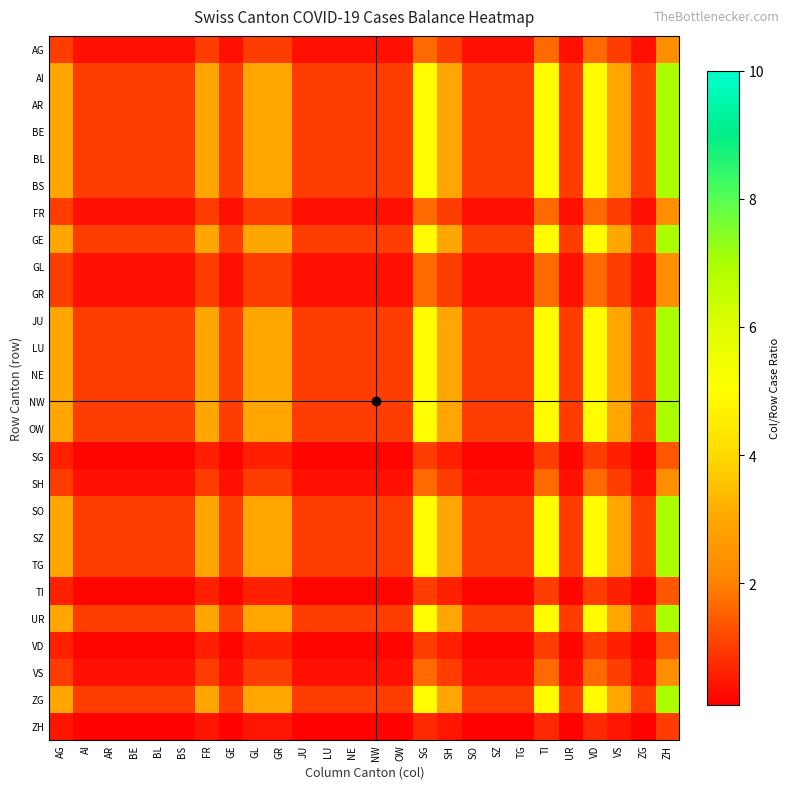

Reading left to right, extract all data points from this chart.

AG: AG=1.0	AI=0.3	AR=0.3	BE=0.3	BL=0.3	BS=0.3	FR=1.0	GE=0.3	GL=1.0	GR=1.0	JU=0.3	LU=0.3	NE=0.3	NW=0.3	OW=0.3	SG=1.7	SH=1.0	SO=0.3	SZ=0.3	TG=0.3	TI=1.7	UR=0.3	VD=1.7	VS=1.0	ZG=0.3	ZH=2.3
AI: AG=3.0	AI=1.0	AR=1.0	BE=1.0	BL=1.0	BS=1.0	FR=3.0	GE=1.0	GL=3.0	GR=3.0	JU=1.0	LU=1.0	NE=1.0	NW=1.0	OW=1.0	SG=5.0	SH=3.0	SO=1.0	SZ=1.0	TG=1.0	TI=5.0	UR=1.0	VD=5.0	VS=3.0	ZG=1.0	ZH=7.0
AR: AG=3.0	AI=1.0	AR=1.0	BE=1.0	BL=1.0	BS=1.0	FR=3.0	GE=1.0	GL=3.0	GR=3.0	JU=1.0	LU=1.0	NE=1.0	NW=1.0	OW=1.0	SG=5.0	SH=3.0	SO=1.0	SZ=1.0	TG=1.0	TI=5.0	UR=1.0	VD=5.0	VS=3.0	ZG=1.0	ZH=7.0
BE: AG=3.0	AI=1.0	AR=1.0	BE=1.0	BL=1.0	BS=1.0	FR=3.0	GE=1.0	GL=3.0	GR=3.0	JU=1.0	LU=1.0	NE=1.0	NW=1.0	OW=1.0	SG=5.0	SH=3.0	SO=1.0	SZ=1.0	TG=1.0	TI=5.0	UR=1.0	VD=5.0	VS=3.0	ZG=1.0	ZH=7.0
BL: AG=3.0	AI=1.0	AR=1.0	BE=1.0	BL=1.0	BS=1.0	FR=3.0	GE=1.0	GL=3.0	GR=3.0	JU=1.0	LU=1.0	NE=1.0	NW=1.0	OW=1.0	SG=5.0	SH=3.0	SO=1.0	SZ=1.0	TG=1.0	TI=5.0	UR=1.0	VD=5.0	VS=3.0	ZG=1.0	ZH=7.0
BS: AG=3.0	AI=1.0	AR=1.0	BE=1.0	BL=1.0	BS=1.0	FR=3.0	GE=1.0	GL=3.0	GR=3.0	JU=1.0	LU=1.0	NE=1.0	NW=1.0	OW=1.0	SG=5.0	SH=3.0	SO=1.0	SZ=1.0	TG=1.0	TI=5.0	UR=1.0	VD=5.0	VS=3.0	ZG=1.0	ZH=7.0
FR: AG=1.0	AI=0.3	AR=0.3	BE=0.3	BL=0.3	BS=0.3	FR=1.0	GE=0.3	GL=1.0	GR=1.0	JU=0.3	LU=0.3	NE=0.3	NW=0.3	OW=0.3	SG=1.7	SH=1.0	SO=0.3	SZ=0.3	TG=0.3	TI=1.7	UR=0.3	VD=1.7	VS=1.0	ZG=0.3	ZH=2.3
GE: AG=3.0	AI=1.0	AR=1.0	BE=1.0	BL=1.0	BS=1.0	FR=3.0	GE=1.0	GL=3.0	GR=3.0	JU=1.0	LU=1.0	NE=1.0	NW=1.0	OW=1.0	SG=5.0	SH=3.0	SO=1.0	SZ=1.0	TG=1.0	TI=5.0	UR=1.0	VD=5.0	VS=3.0	ZG=1.0	ZH=7.0
GL: AG=1.0	AI=0.3	AR=0.3	BE=0.3	BL=0.3	BS=0.3	FR=1.0	GE=0.3	GL=1.0	GR=1.0	JU=0.3	LU=0.3	NE=0.3	NW=0.3	OW=0.3	SG=1.7	SH=1.0	SO=0.3	SZ=0.3	TG=0.3	TI=1.7	UR=0.3	VD=1.7	VS=1.0	ZG=0.3	ZH=2.3
GR: AG=1.0	AI=0.3	AR=0.3	BE=0.3	BL=0.3	BS=0.3	FR=1.0	GE=0.3	GL=1.0	GR=1.0	JU=0.3	LU=0.3	NE=0.3	NW=0.3	OW=0.3	SG=1.7	SH=1.0	SO=0.3	SZ=0.3	TG=0.3	TI=1.7	UR=0.3	VD=1.7	VS=1.0	ZG=0.3	ZH=2.3
JU: AG=3.0	AI=1.0	AR=1.0	BE=1.0	BL=1.0	BS=1.0	FR=3.0	GE=1.0	GL=3.0	GR=3.0	JU=1.0	LU=1.0	NE=1.0	NW=1.0	OW=1.0	SG=5.0	SH=3.0	SO=1.0	SZ=1.0	TG=1.0	TI=5.0	UR=1.0	VD=5.0	VS=3.0	ZG=1.0	ZH=7.0
LU: AG=3.0	AI=1.0	AR=1.0	BE=1.0	BL=1.0	BS=1.0	FR=3.0	GE=1.0	GL=3.0	GR=3.0	JU=1.0	LU=1.0	NE=1.0	NW=1.0	OW=1.0	SG=5.0	SH=3.0	SO=1.0	SZ=1.0	TG=1.0	TI=5.0	UR=1.0	VD=5.0	VS=3.0	ZG=1.0	ZH=7.0
NE: AG=3.0	AI=1.0	AR=1.0	BE=1.0	BL=1.0	BS=1.0	FR=3.0	GE=1.0	GL=3.0	GR=3.0	JU=1.0	LU=1.0	NE=1.0	NW=1.0	OW=1.0	SG=5.0	SH=3.0	SO=1.0	SZ=1.0	TG=1.0	TI=5.0	UR=1.0	VD=5.0	VS=3.0	ZG=1.0	ZH=7.0
NW: AG=3.0	AI=1.0	AR=1.0	BE=1.0	BL=1.0	BS=1.0	FR=3.0	GE=1.0	GL=3.0	GR=3.0	JU=1.0	LU=1.0	NE=1.0	NW=1.0	OW=1.0	SG=5.0	SH=3.0	SO=1.0	SZ=1.0	TG=1.0	TI=5.0	UR=1.0	VD=5.0	VS=3.0	ZG=1.0	ZH=7.0
OW: AG=3.0	AI=1.0	AR=1.0	BE=1.0	BL=1.0	BS=1.0	FR=3.0	GE=1.0	GL=3.0	GR=3.0	JU=1.0	LU=1.0	NE=1.0	NW=1.0	OW=1.0	SG=5.0	SH=3.0	SO=1.0	SZ=1.0	TG=1.0	TI=5.0	UR=1.0	VD=5.0	VS=3.0	ZG=1.0	ZH=7.0
SG: AG=0.6	AI=0.2	AR=0.2	BE=0.2	BL=0.2	BS=0.2	FR=0.6	GE=0.2	GL=0.6	GR=0.6	JU=0.2	LU=0.2	NE=0.2	NW=0.2	OW=0.2	SG=1.0	SH=0.6	SO=0.2	SZ=0.2	TG=0.2	TI=1.0	UR=0.2	VD=1.0	VS=0.6	ZG=0.2	ZH=1.4
SH: AG=1.0	AI=0.3	AR=0.3	BE=0.3	BL=0.3	BS=0.3	FR=1.0	GE=0.3	GL=1.0	GR=1.0	JU=0.3	LU=0.3	NE=0.3	NW=0.3	OW=0.3	SG=1.7	SH=1.0	SO=0.3	SZ=0.3	TG=0.3	TI=1.7	UR=0.3	VD=1.7	VS=1.0	ZG=0.3	ZH=2.3
SO: AG=3.0	AI=1.0	AR=1.0	BE=1.0	BL=1.0	BS=1.0	FR=3.0	GE=1.0	GL=3.0	GR=3.0	JU=1.0	LU=1.0	NE=1.0	NW=1.0	OW=1.0	SG=5.0	SH=3.0	SO=1.0	SZ=1.0	TG=1.0	TI=5.0	UR=1.0	VD=5.0	VS=3.0	ZG=1.0	ZH=7.0
SZ: AG=3.0	AI=1.0	AR=1.0	BE=1.0	BL=1.0	BS=1.0	FR=3.0	GE=1.0	GL=3.0	GR=3.0	JU=1.0	LU=1.0	NE=1.0	NW=1.0	OW=1.0	SG=5.0	SH=3.0	SO=1.0	SZ=1.0	TG=1.0	TI=5.0	UR=1.0	VD=5.0	VS=3.0	ZG=1.0	ZH=7.0
TG: AG=3.0	AI=1.0	AR=1.0	BE=1.0	BL=1.0	BS=1.0	FR=3.0	GE=1.0	GL=3.0	GR=3.0	JU=1.0	LU=1.0	NE=1.0	NW=1.0	OW=1.0	SG=5.0	SH=3.0	SO=1.0	SZ=1.0	TG=1.0	TI=5.0	UR=1.0	VD=5.0	VS=3.0	ZG=1.0	ZH=7.0
TI: AG=0.6	AI=0.2	AR=0.2	BE=0.2	BL=0.2	BS=0.2	FR=0.6	GE=0.2	GL=0.6	GR=0.6	JU=0.2	LU=0.2	NE=0.2	NW=0.2	OW=0.2	SG=1.0	SH=0.6	SO=0.2	SZ=0.2	TG=0.2	TI=1.0	UR=0.2	VD=1.0	VS=0.6	ZG=0.2	ZH=1.4
UR: AG=3.0	AI=1.0	AR=1.0	BE=1.0	BL=1.0	BS=1.0	FR=3.0	GE=1.0	GL=3.0	GR=3.0	JU=1.0	LU=1.0	NE=1.0	NW=1.0	OW=1.0	SG=5.0	SH=3.0	SO=1.0	SZ=1.0	TG=1.0	TI=5.0	UR=1.0	VD=5.0	VS=3.0	ZG=1.0	ZH=7.0
VD: AG=0.6	AI=0.2	AR=0.2	BE=0.2	BL=0.2	BS=0.2	FR=0.6	GE=0.2	GL=0.6	GR=0.6	JU=0.2	LU=0.2	NE=0.2	NW=0.2	OW=0.2	SG=1.0	SH=0.6	SO=0.2	SZ=0.2	TG=0.2	TI=1.0	UR=0.2	VD=1.0	VS=0.6	ZG=0.2	ZH=1.4
VS: AG=1.0	AI=0.3	AR=0.3	BE=0.3	BL=0.3	BS=0.3	FR=1.0	GE=0.3	GL=1.0	GR=1.0	JU=0.3	LU=0.3	NE=0.3	NW=0.3	OW=0.3	SG=1.7	SH=1.0	SO=0.3	SZ=0.3	TG=0.3	TI=1.7	UR=0.3	VD=1.7	VS=1.0	ZG=0.3	ZH=2.3
ZG: AG=3.0	AI=1.0	AR=1.0	BE=1.0	BL=1.0	BS=1.0	FR=3.0	GE=1.0	GL=3.0	GR=3.0	JU=1.0	LU=1.0	NE=1.0	NW=1.0	OW=1.0	SG=5.0	SH=3.0	SO=1.0	SZ=1.0	TG=1.0	TI=5.0	UR=1.0	VD=5.0	VS=3.0	ZG=1.0	ZH=7.0
ZH: AG=0.4	AI=0.1	AR=0.1	BE=0.1	BL=0.1	BS=0.1	FR=0.4	GE=0.1	GL=0.4	GR=0.4	JU=0.1	LU=0.1	NE=0.1	NW=0.1	OW=0.1	SG=0.7	SH=0.4	SO=0.1	SZ=0.1	TG=0.1	TI=0.7	UR=0.1	VD=0.7	VS=0.4	ZG=0.1	ZH=1.0